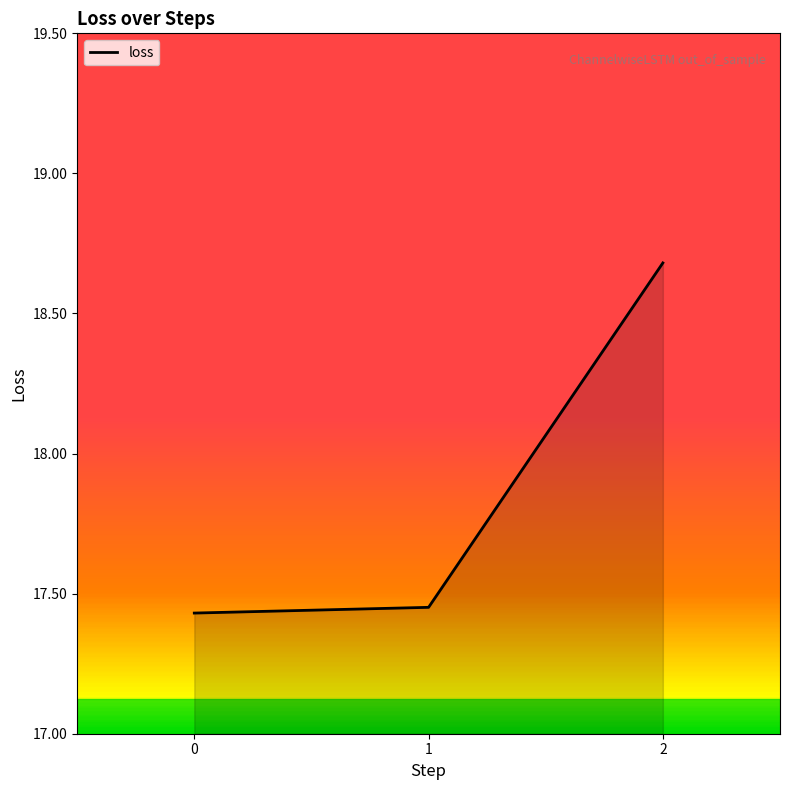

The chart shows a value of 27.4 at 2. True or false?

False